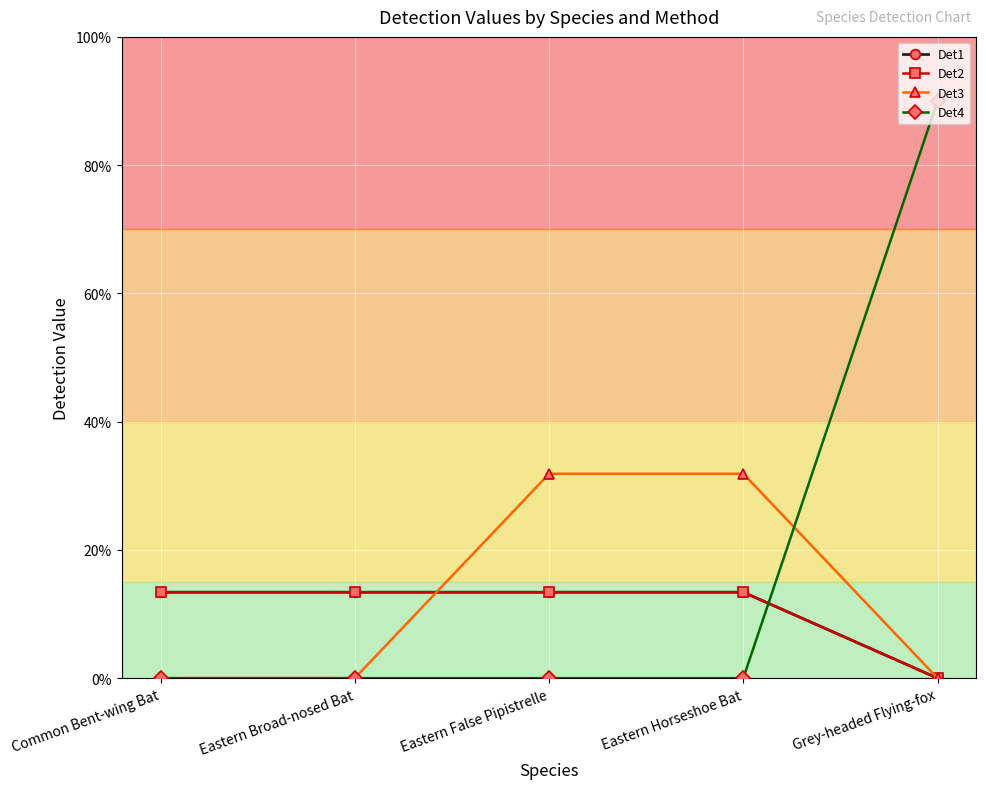

At which label does Det2 reach its minimum?

Grey-headed Flying-fox